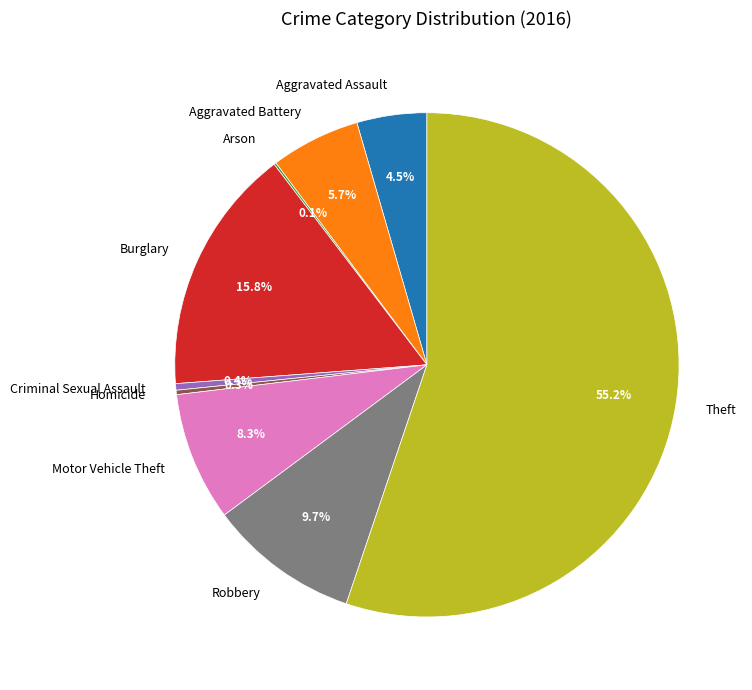

To the nearest percent, what is the difference between the largest and smallest slice percentages?

55%